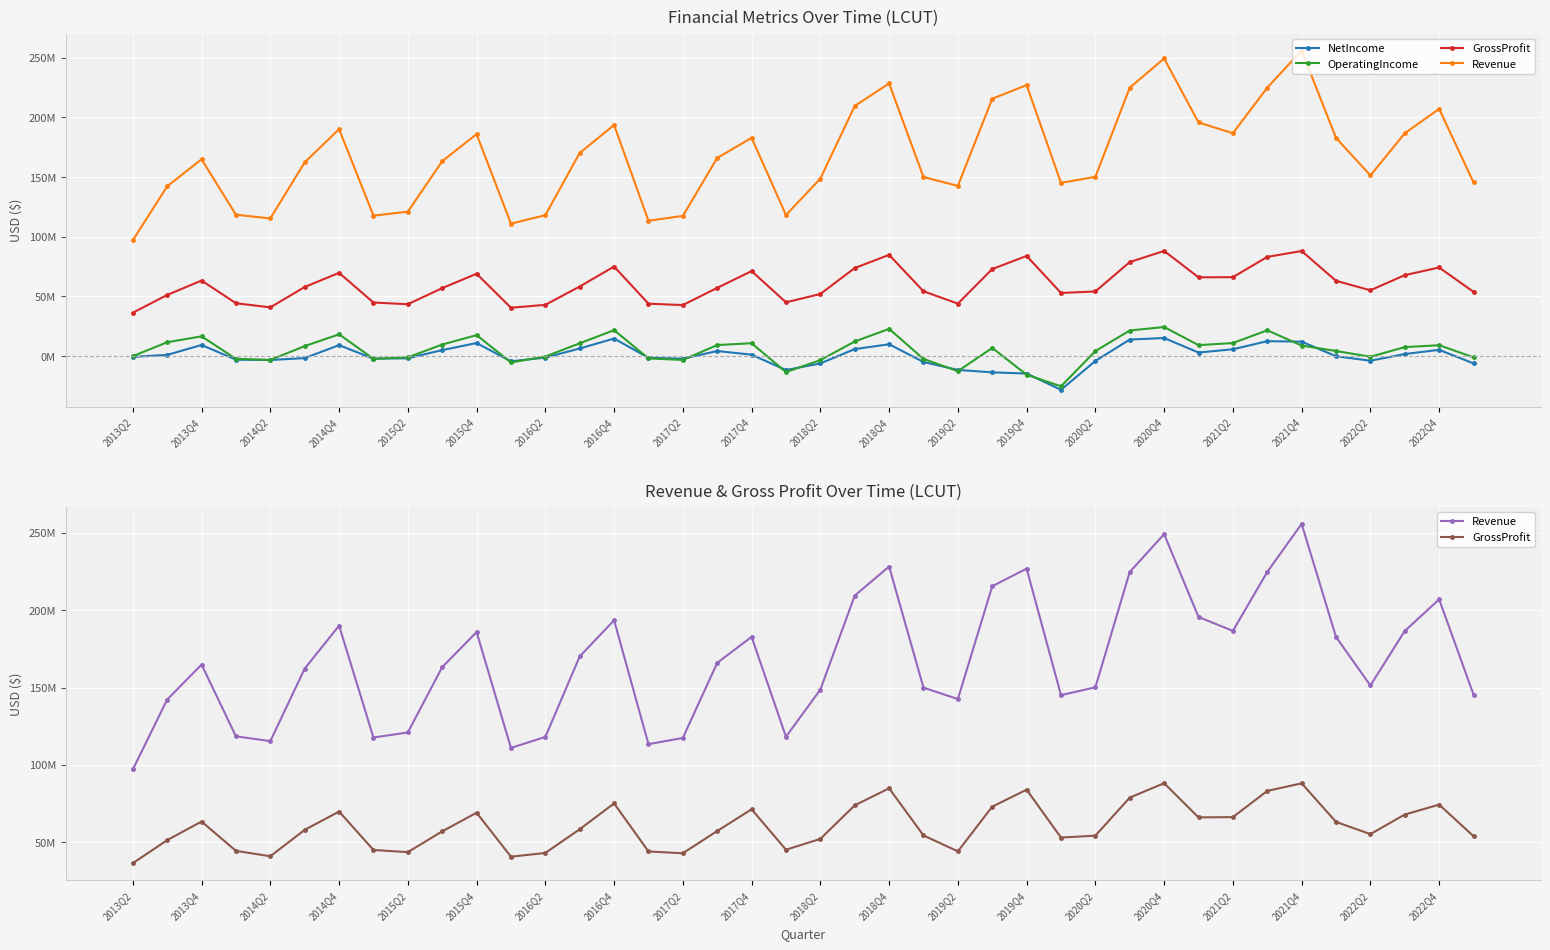

What is the total value across all series at 2018Q4?

345961000